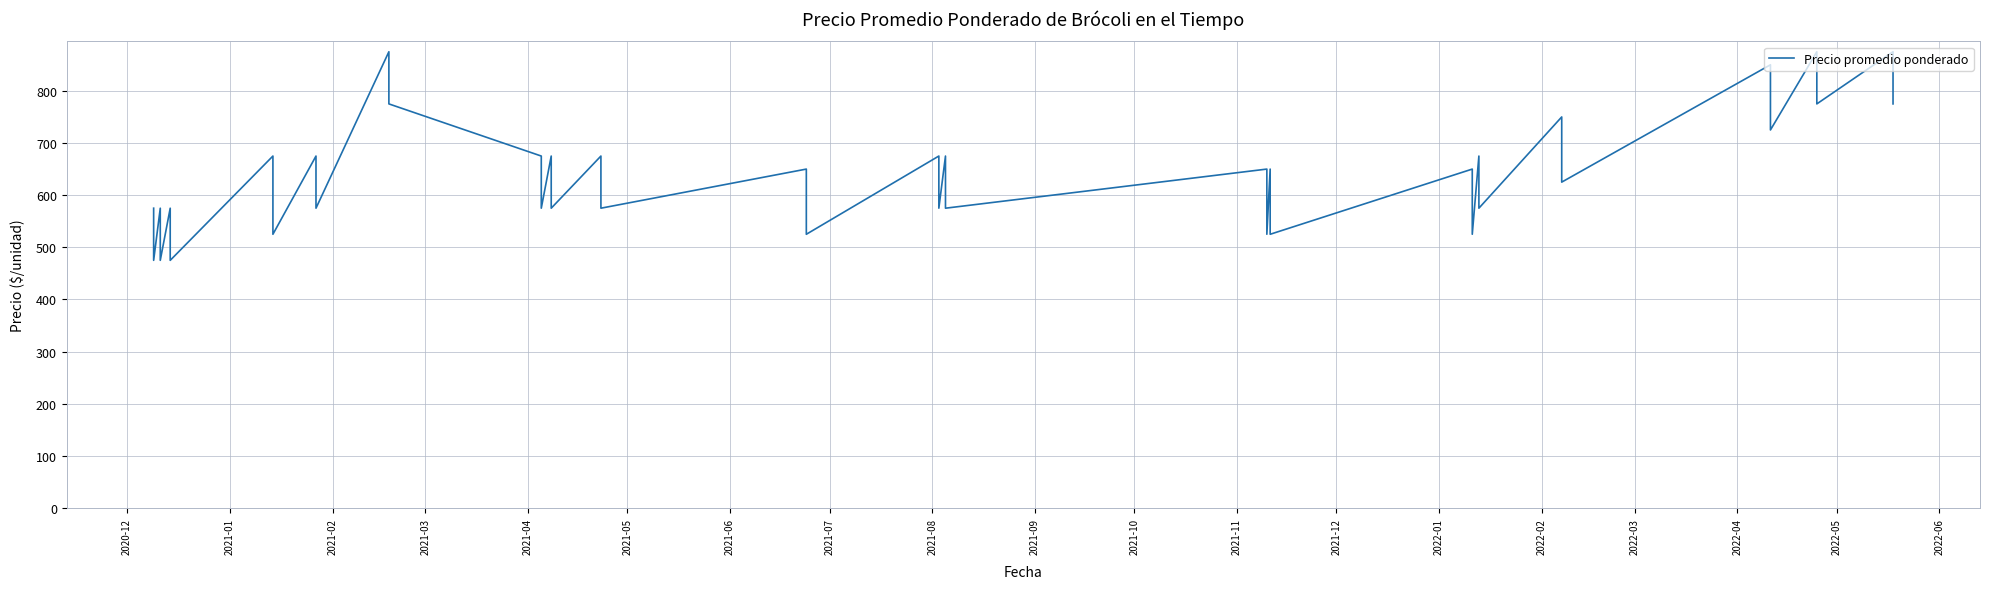

How many data points are above 650?

17